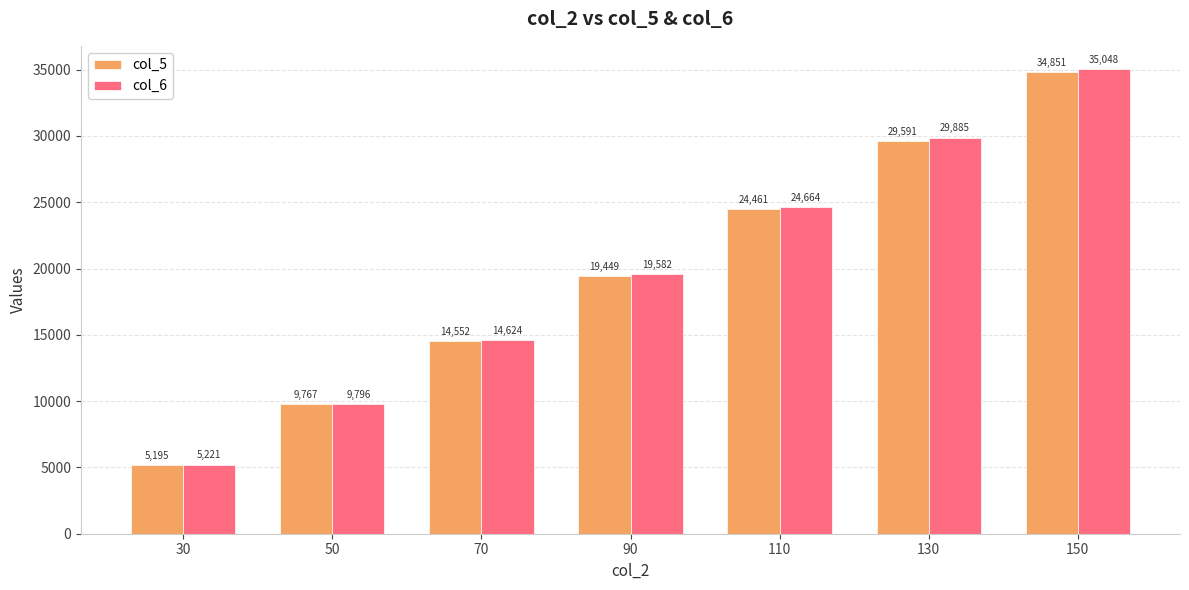

The col_6 series shows 35048.1 at 150. True or false?

True